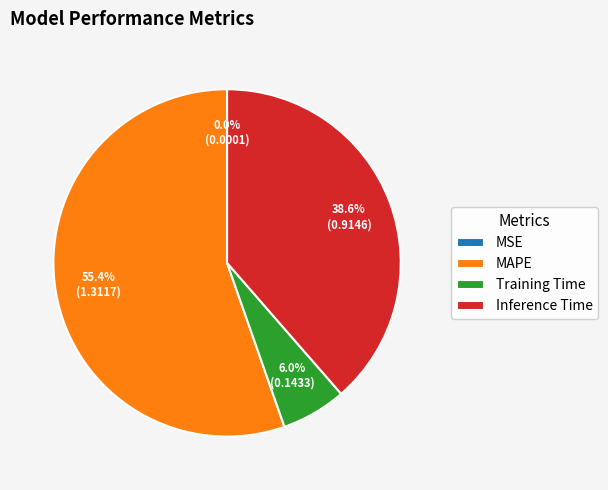

The Inference Time slice represents 39% of the pie. True or false?

True